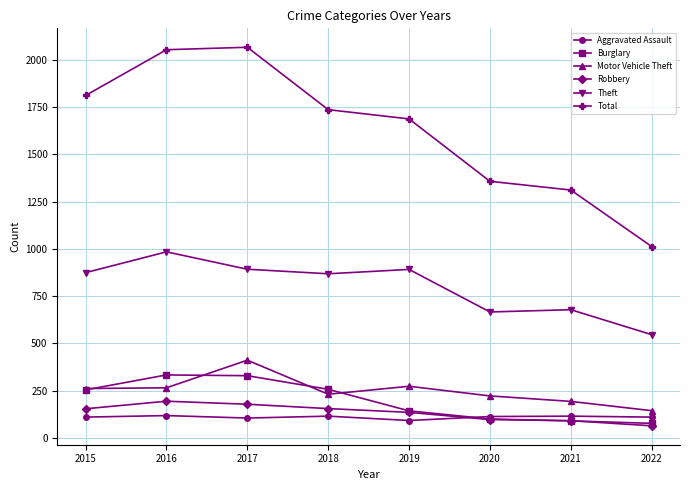

Is the value of Motor Vehicle Theft at 2022 greater than the value of Theft at 2019?

No